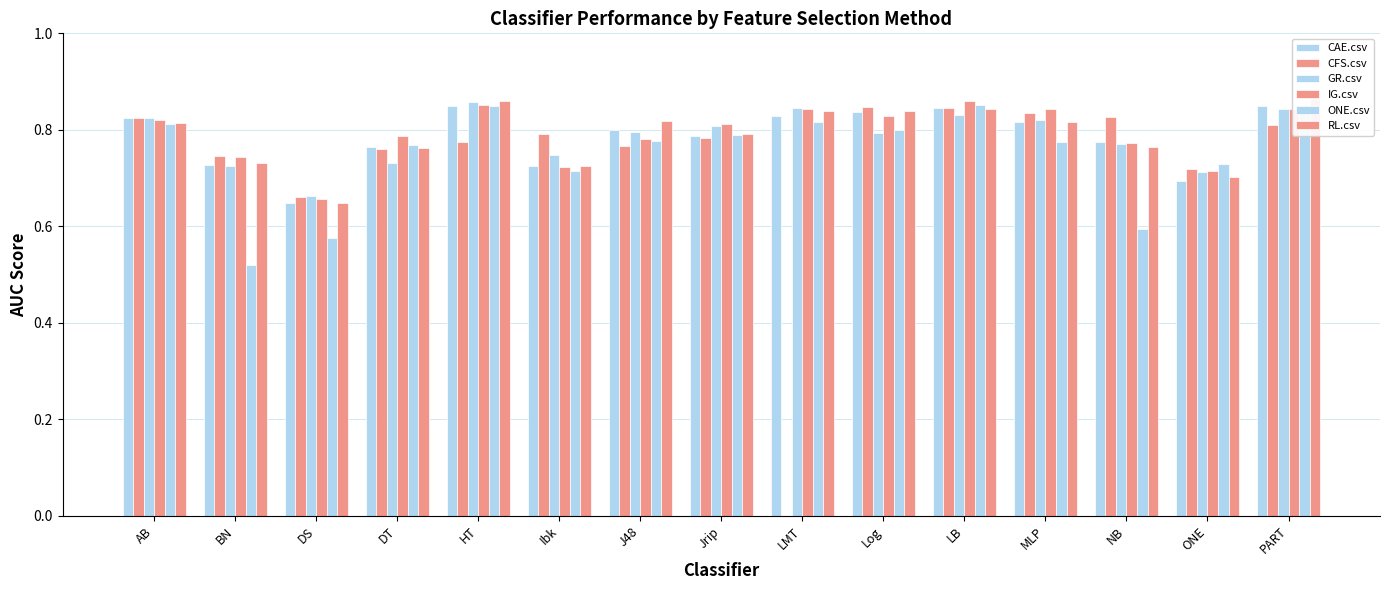

Reading right to left, extract all data points from this chart.

CAE.csv: 0.8	0.7	0.8	0.8	0.8	0.8	0.8	0.8	0.8	0.7	0.9	0.8	0.6	0.7	0.8
CFS.csv: 0.8	0.7	0.8	0.8	0.8	0.8	0.0	0.8	0.8	0.8	0.8	0.8	0.7	0.7	0.8
GR.csv: 0.8	0.7	0.8	0.8	0.8	0.8	0.8	0.8	0.8	0.7	0.9	0.7	0.7	0.7	0.8
IG.csv: 0.8	0.7	0.8	0.8	0.9	0.8	0.8	0.8	0.8	0.7	0.9	0.8	0.7	0.7	0.8
ONE.csv: 0.8	0.7	0.6	0.8	0.9	0.8	0.8	0.8	0.8	0.7	0.8	0.8	0.6	0.5	0.8
RL.csv: 0.9	0.7	0.8	0.8	0.8	0.8	0.8	0.8	0.8	0.7	0.9	0.8	0.6	0.7	0.8